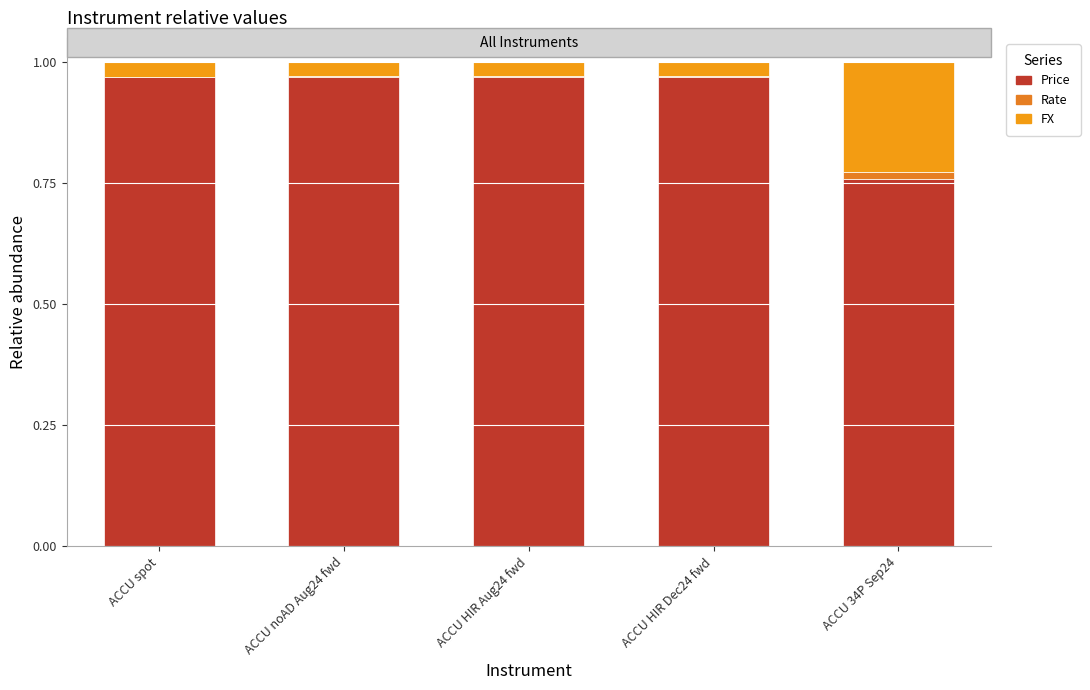

Are the bars grouped side by side (vs. stacked)?

No